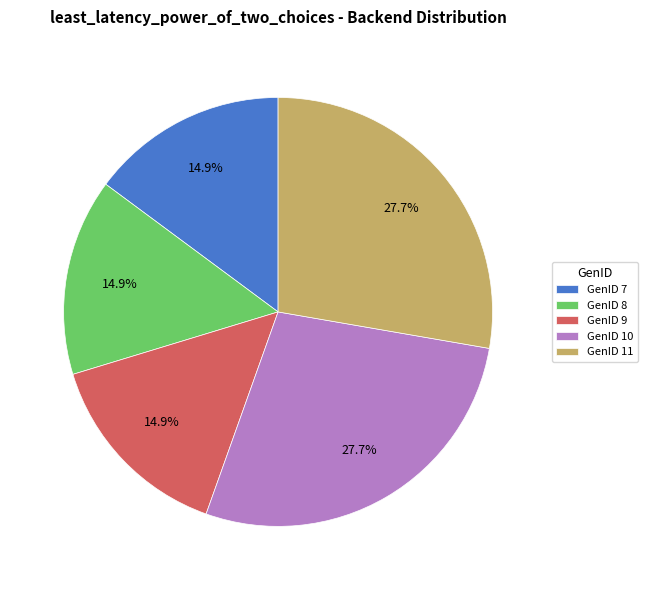

What percentage is the GenID 10 slice, to the nearest percent?

28%